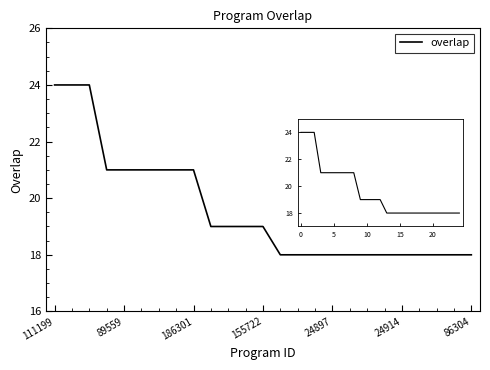

What is the maximum value shown in the chart?

24